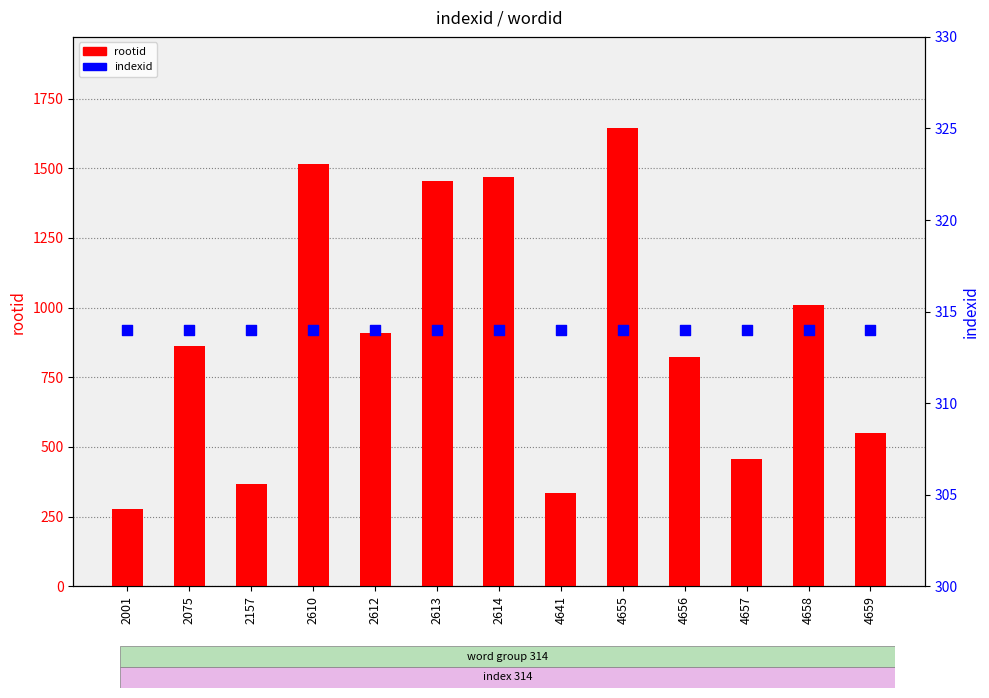

Which series reaches the minimum Y coordinate?

rootid